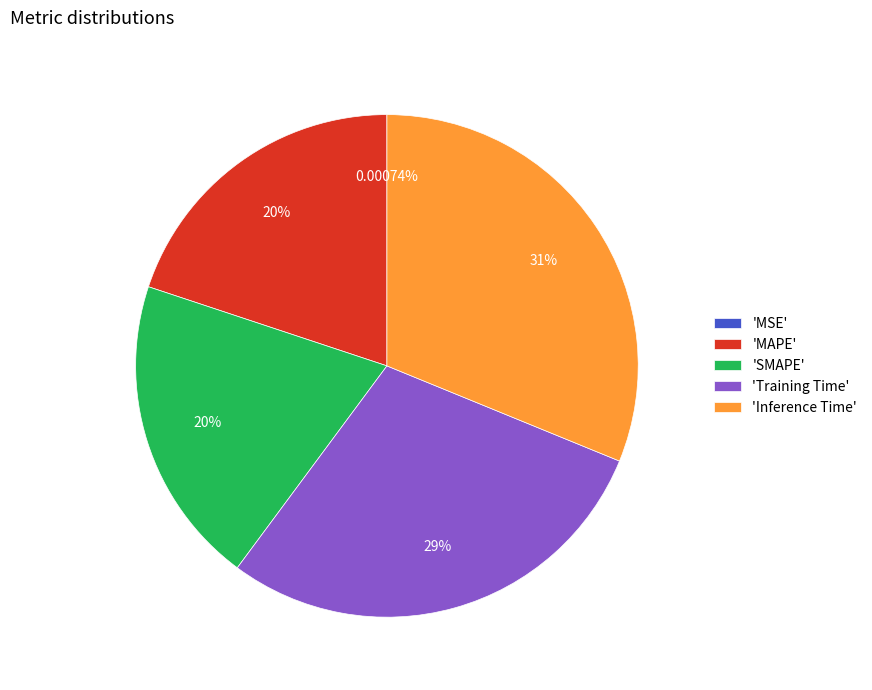

Which slice is the largest?

'Inference Time'